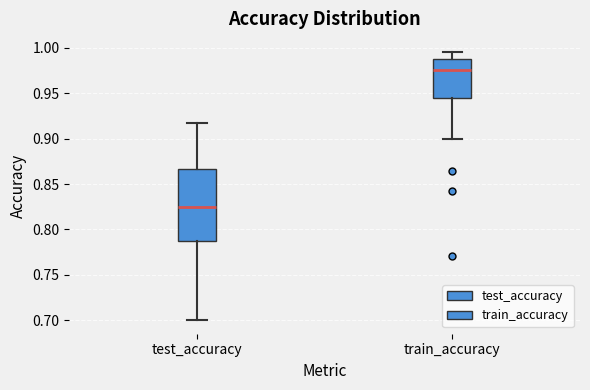

Reading left to right, read every box against the y-axis: the position of its median line, the range the box covers, and the ends of its whiskers. The values are not printed on the chart, so give them approximately, as read against the axis.

test_accuracy: median 0.825, box 0.790 to 0.865, whiskers 0.700 to 0.915
train_accuracy: median 0.975, box 0.945 to 0.990, whiskers 0.900 to 0.995